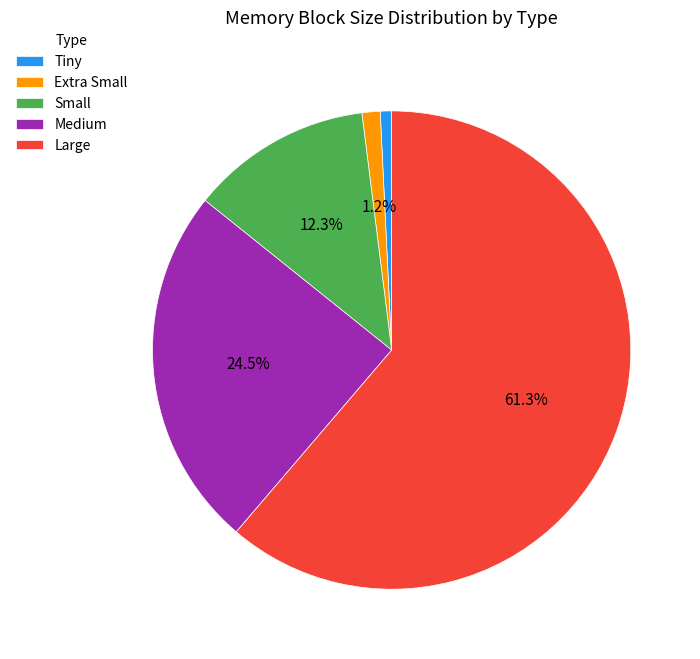

What percentage is the Tiny slice, to the nearest percent?

1%